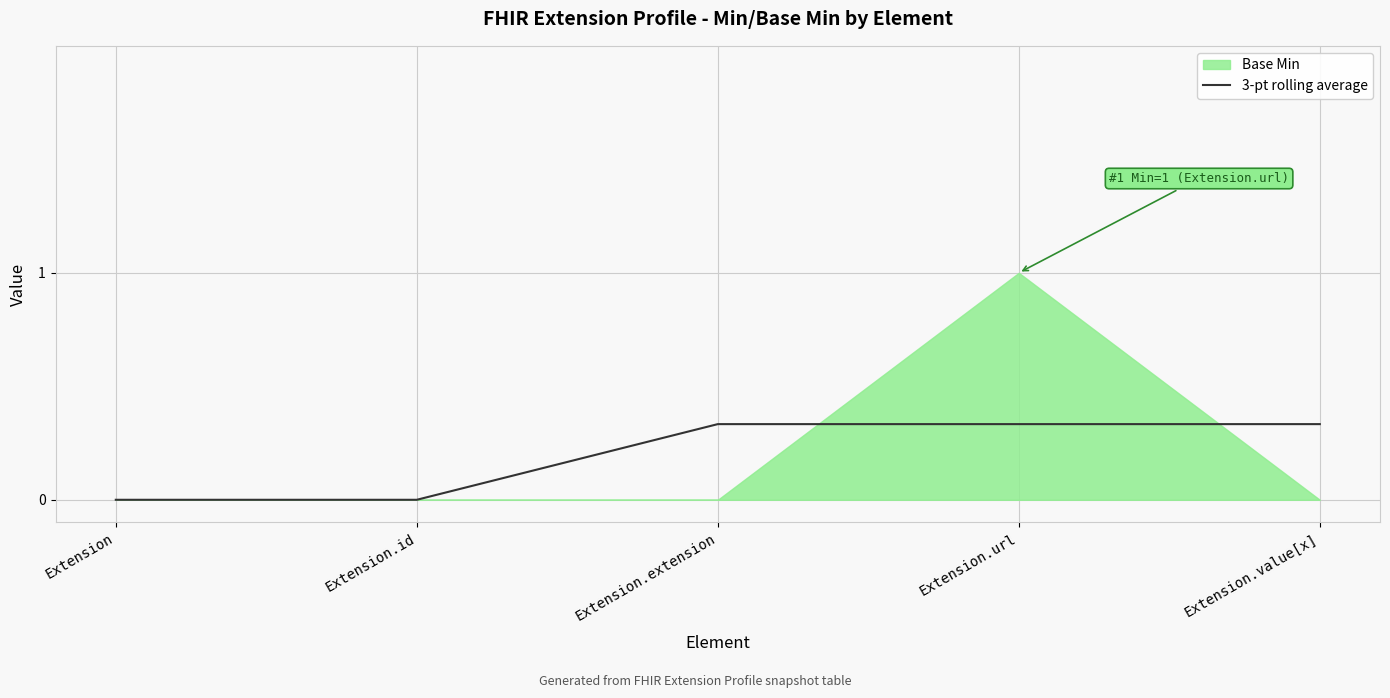

Is it true that the value at Extension.id is -0.1?

False